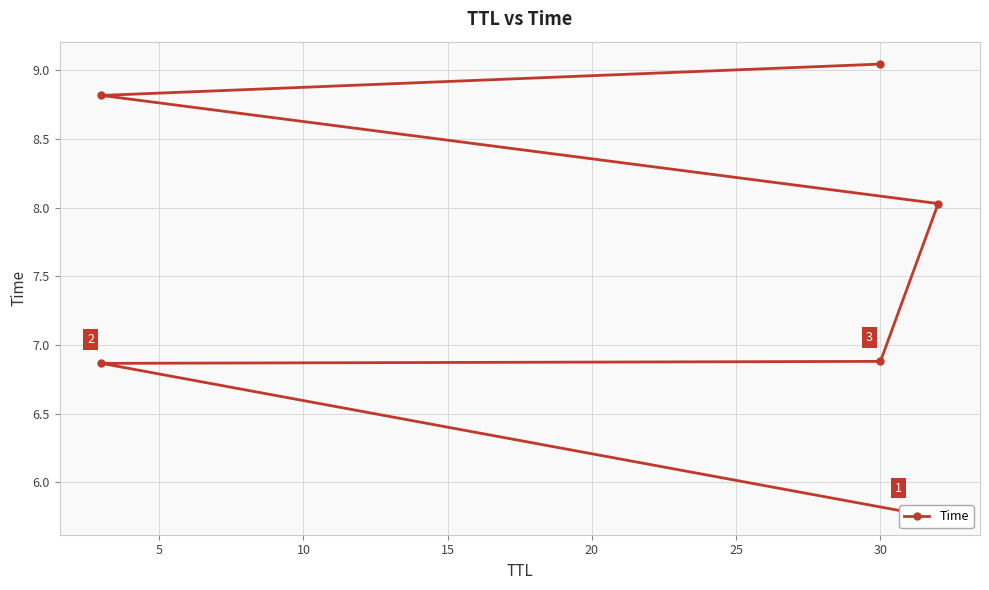

What is the value of the 5th point from the left?

8.8